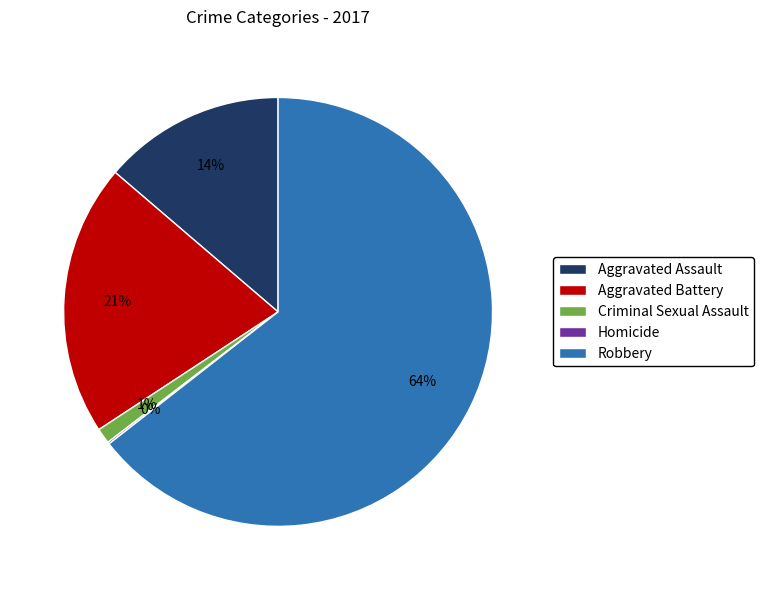

Is it true that Aggravated Assault is 14% of the pie?

True